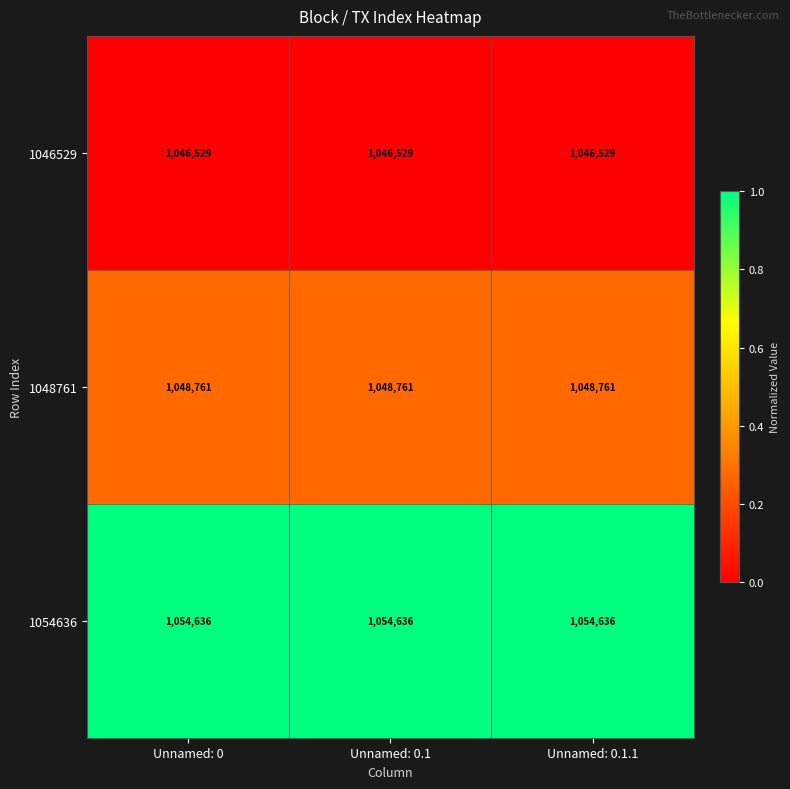

List the series in order of their overall mean, lowest first.

1046529, 1048761, 1054636